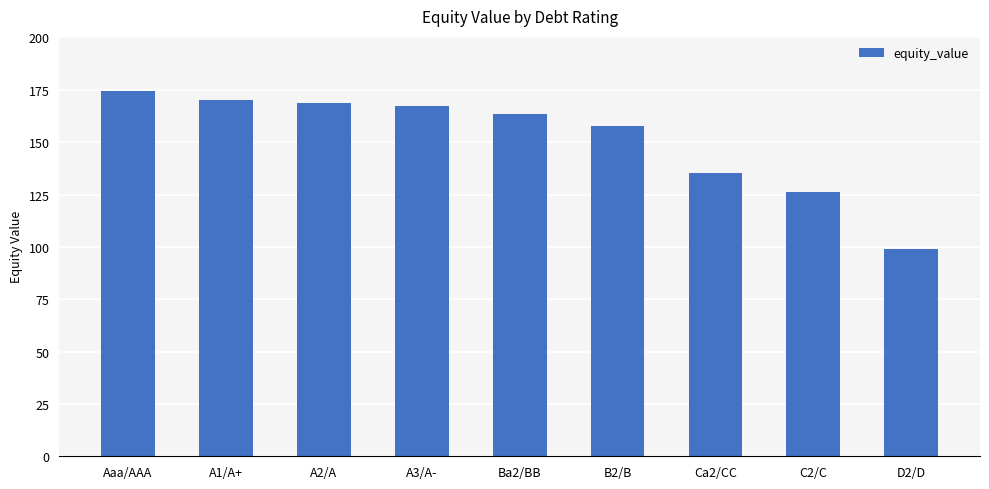

What is the maximum value shown in the chart?

174.6